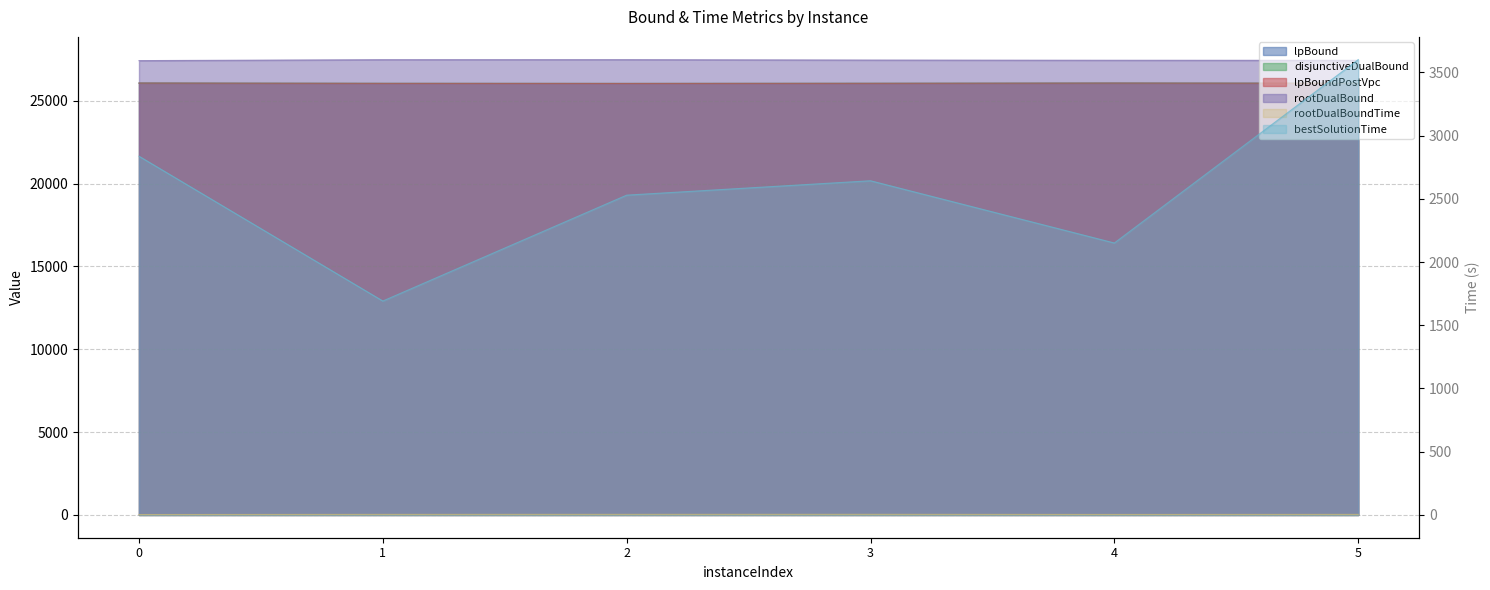

The lpBoundPostVpc series shows 15552.5 at 0. True or false?

False